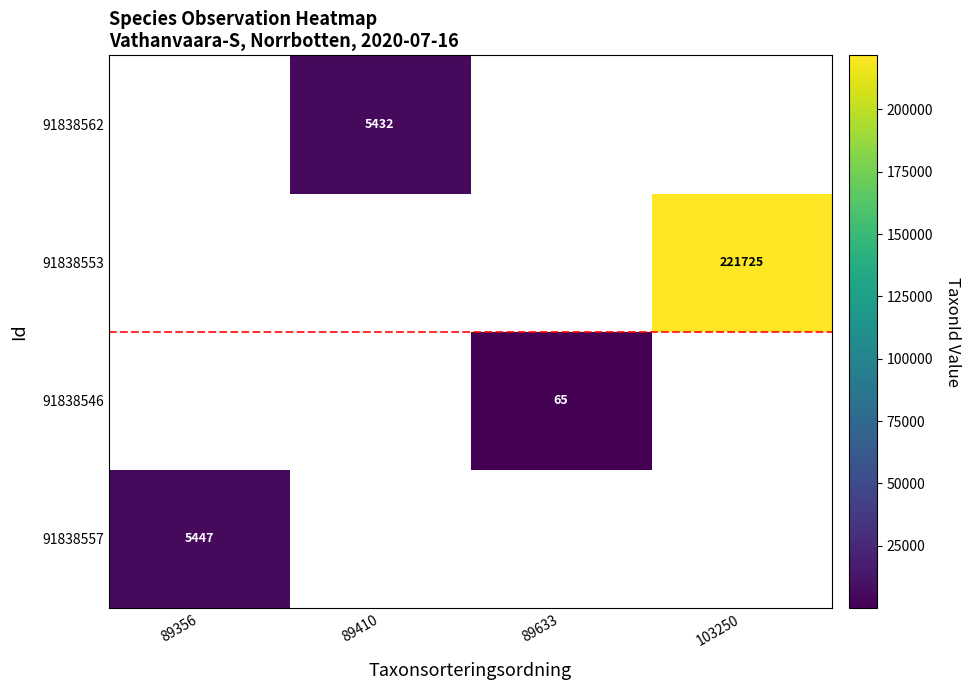

True or false: 91838562 has a value of 5432 at 89410.

True